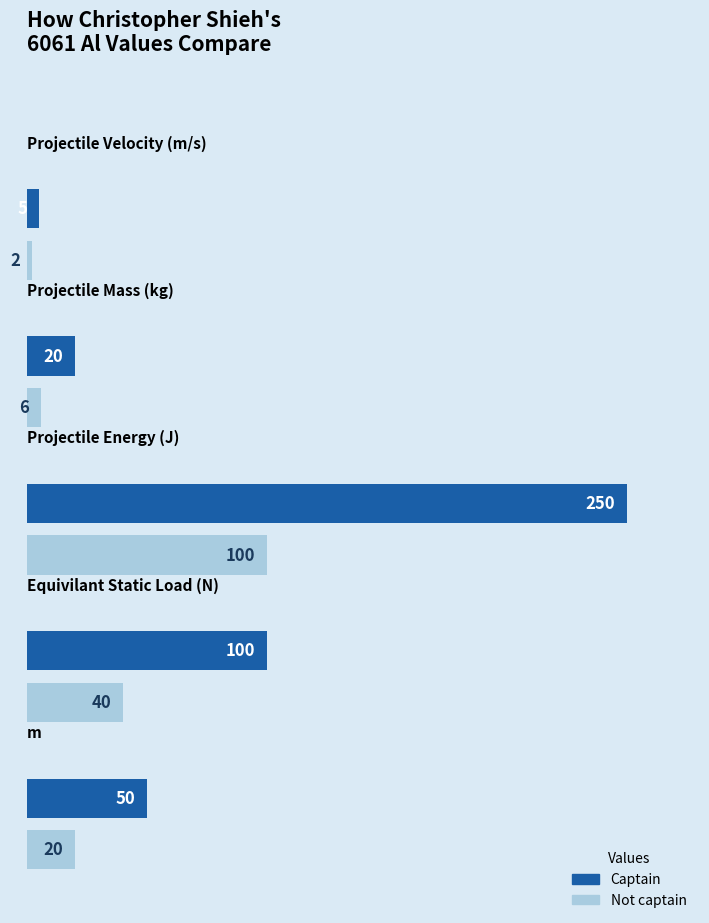

What are all the series names shown in the legend?

Captain, Not captain